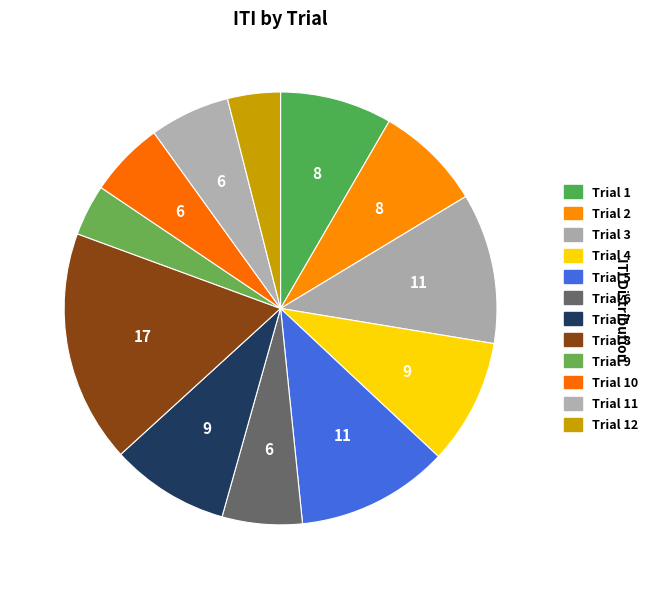

To the nearest percent, what is the difference between the largest and smallest slice percentages?

14%